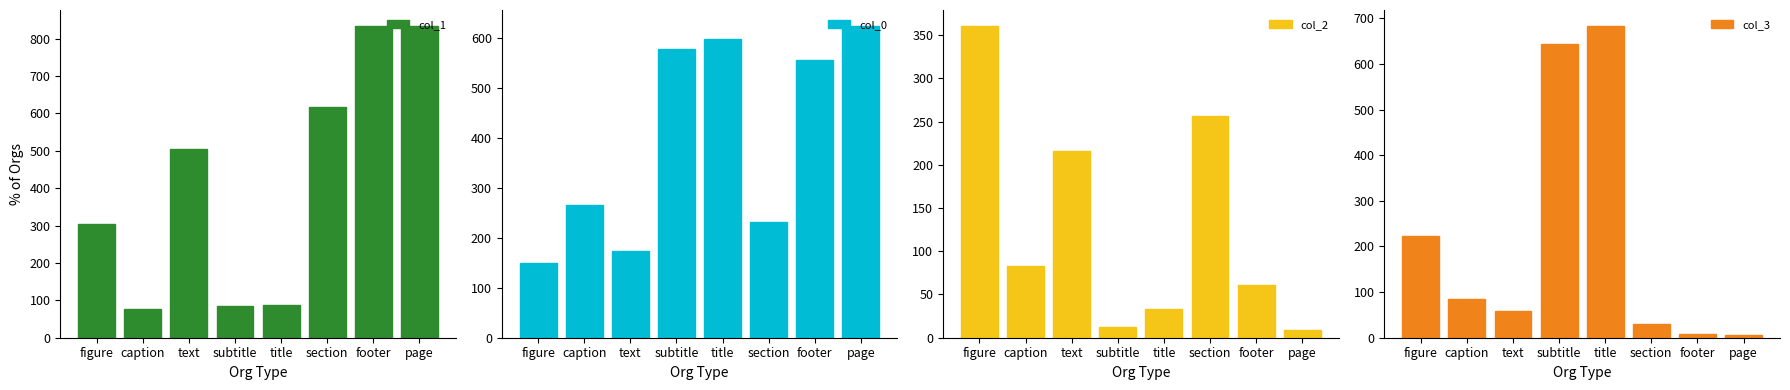

Rank the series at figure from lowest to highest value.

col_0, col_3, col_1, col_2